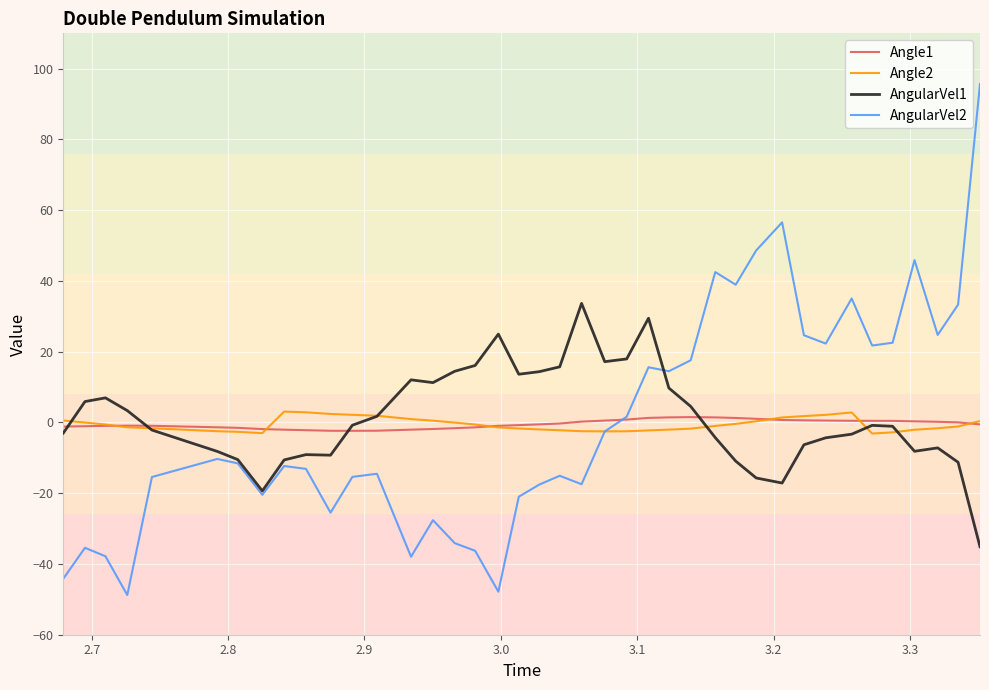

Which series has the widest spread of values?

AngularVel2